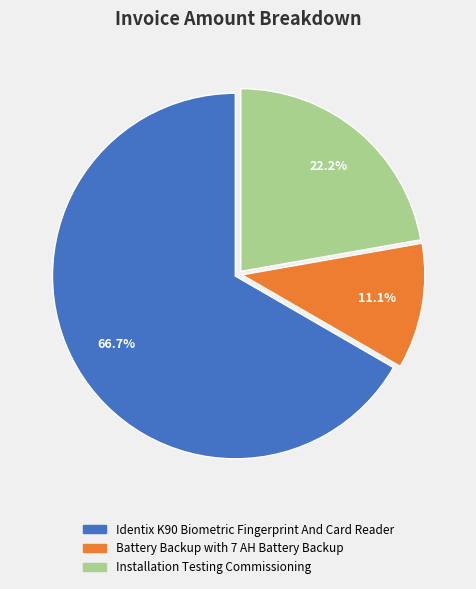

What percentage is the Installation Testing Commissioning slice, to the nearest percent?

22%